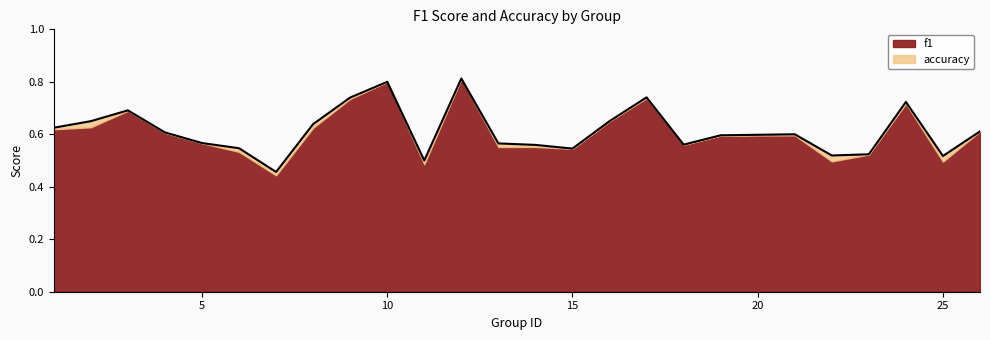

True or false: the data shows 0.4 at 8.

False